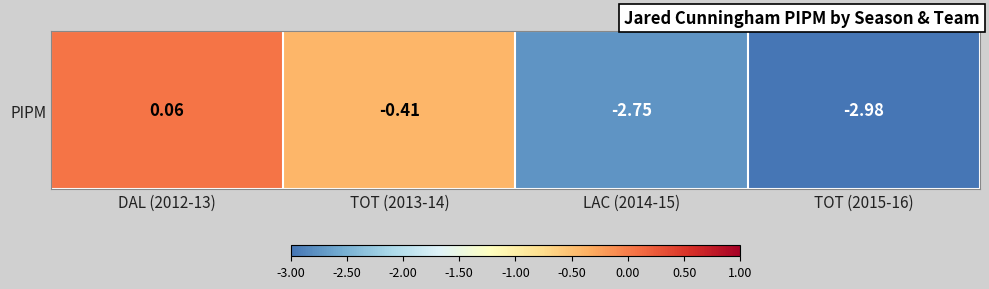

At which label is the value closest to -1?

TOT (2013-14)